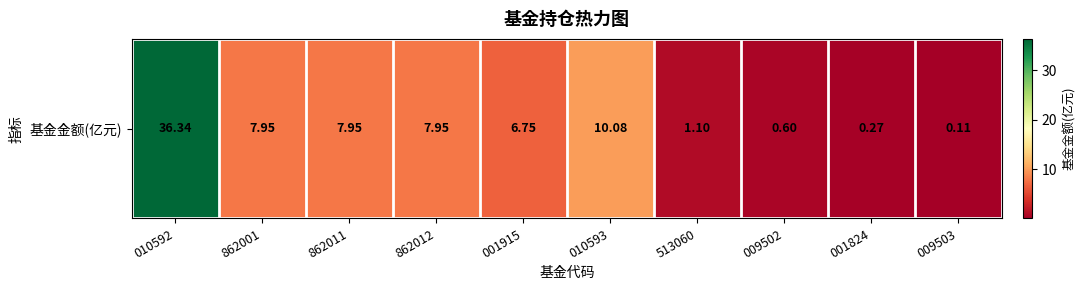

What is the minimum value shown in the chart?

0.1